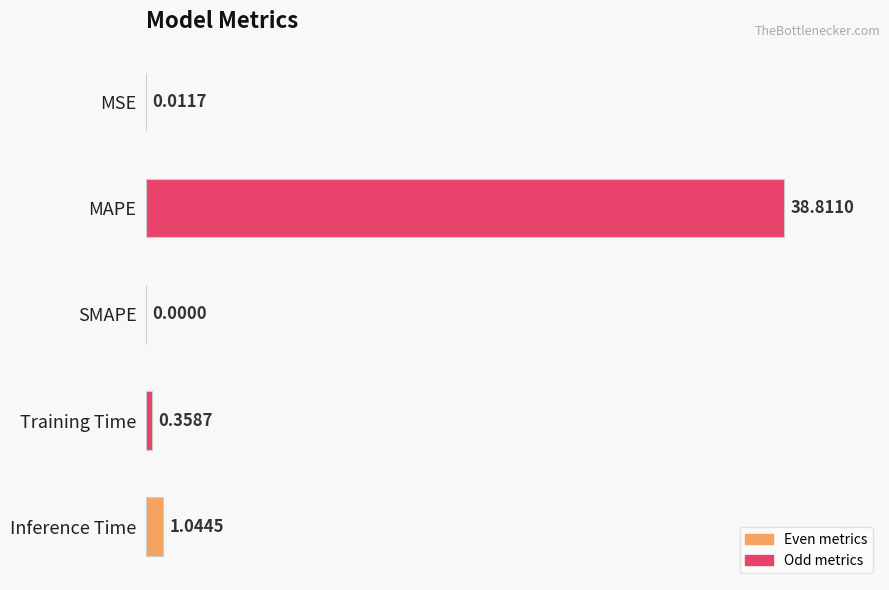

Are the bars horizontal?

Yes